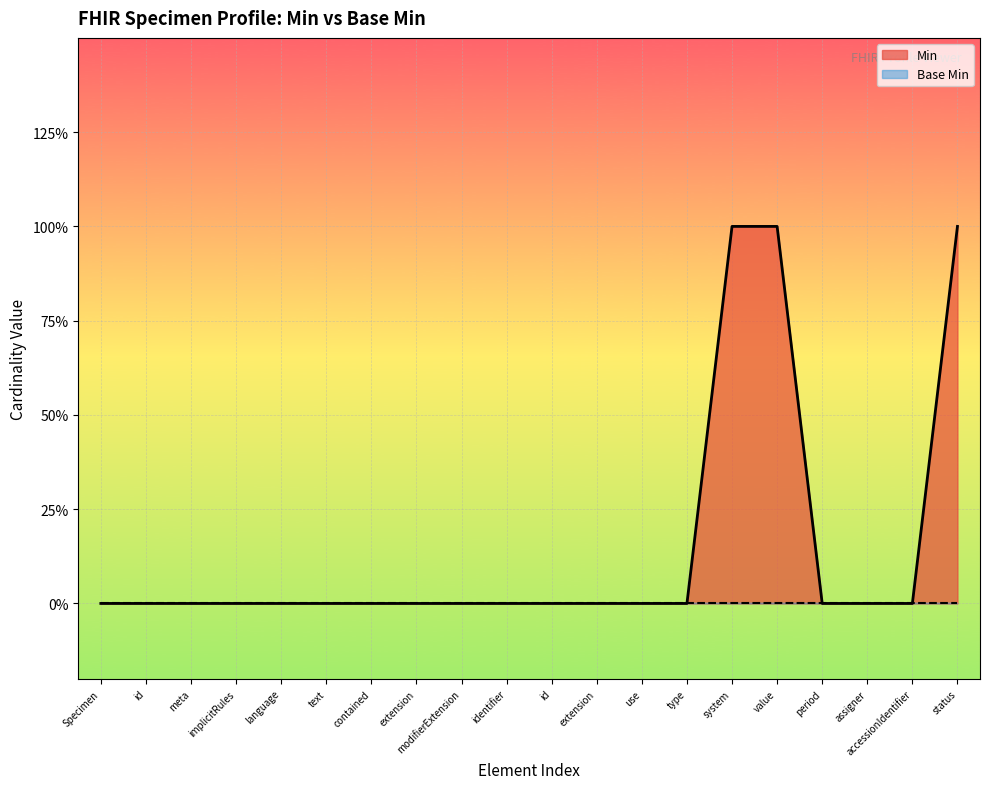

List the labels in order of value, largest first.

system, value, status, Specimen, id, meta, implicitRules, language, text, contained, extension, modifierExtension, identifier, id, extension, use, type, period, assigner, accessionIdentifier